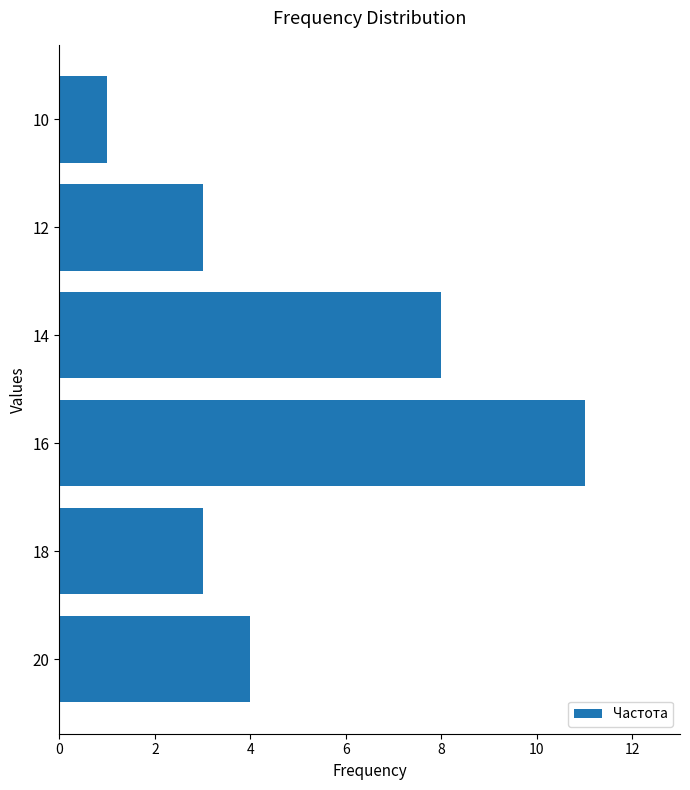

The chart shows a value of 3 at 12. True or false?

True